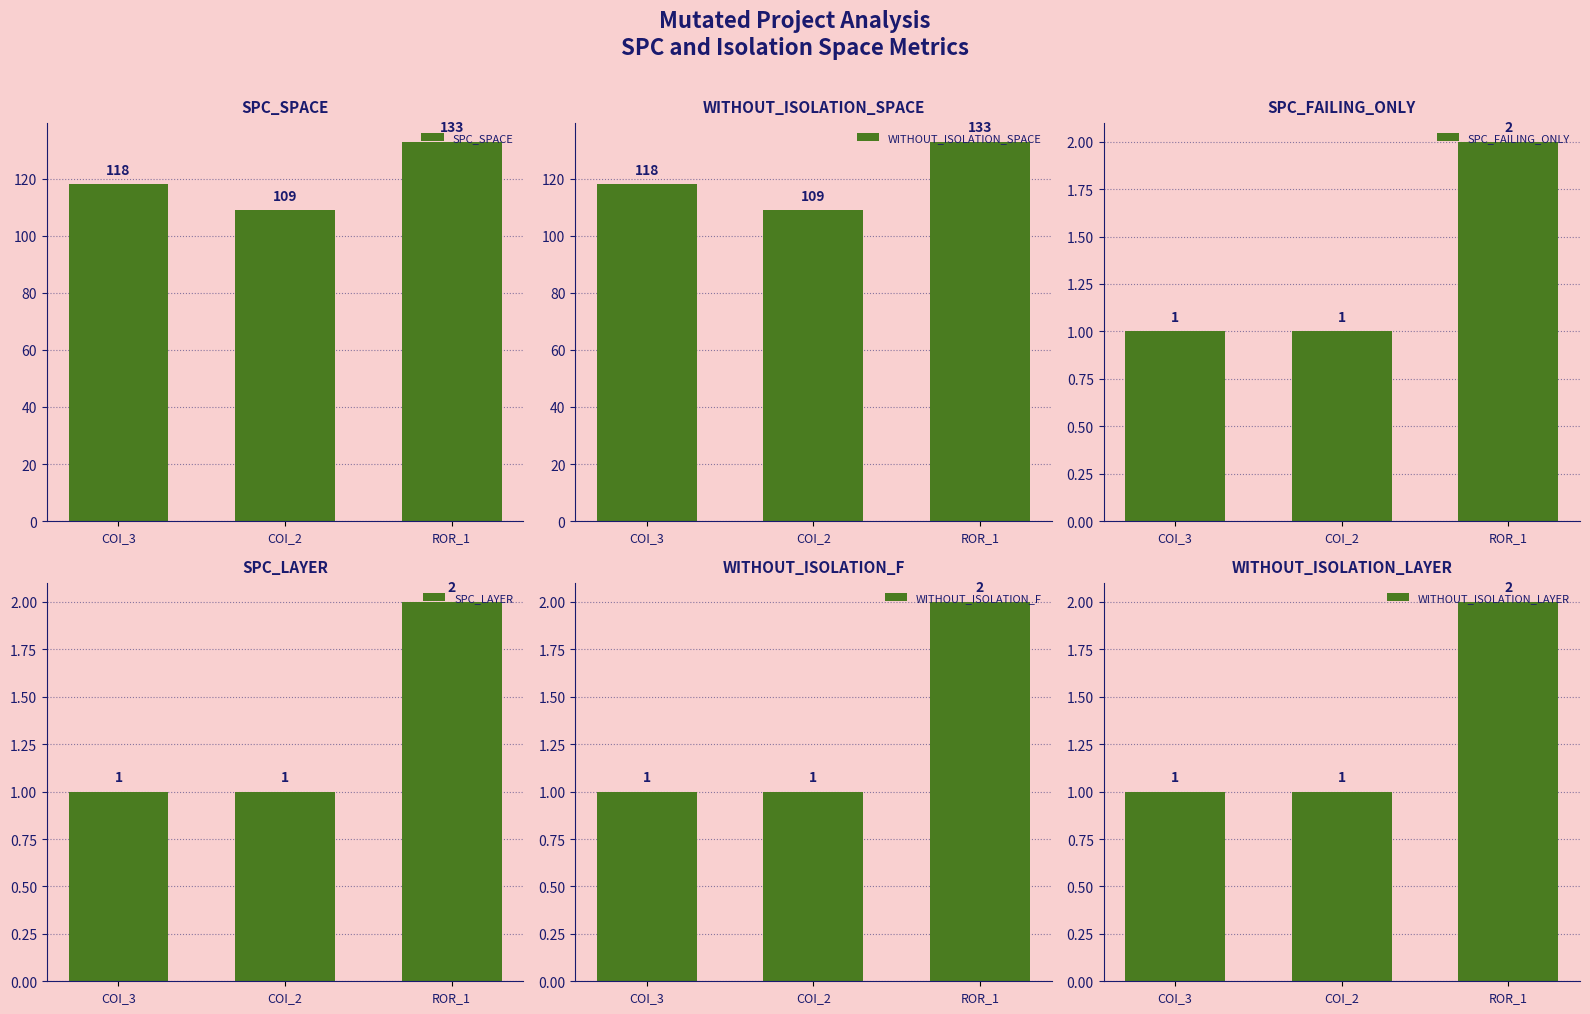

Which category has the lowest value in the SPC_SPACE series?

COI_2